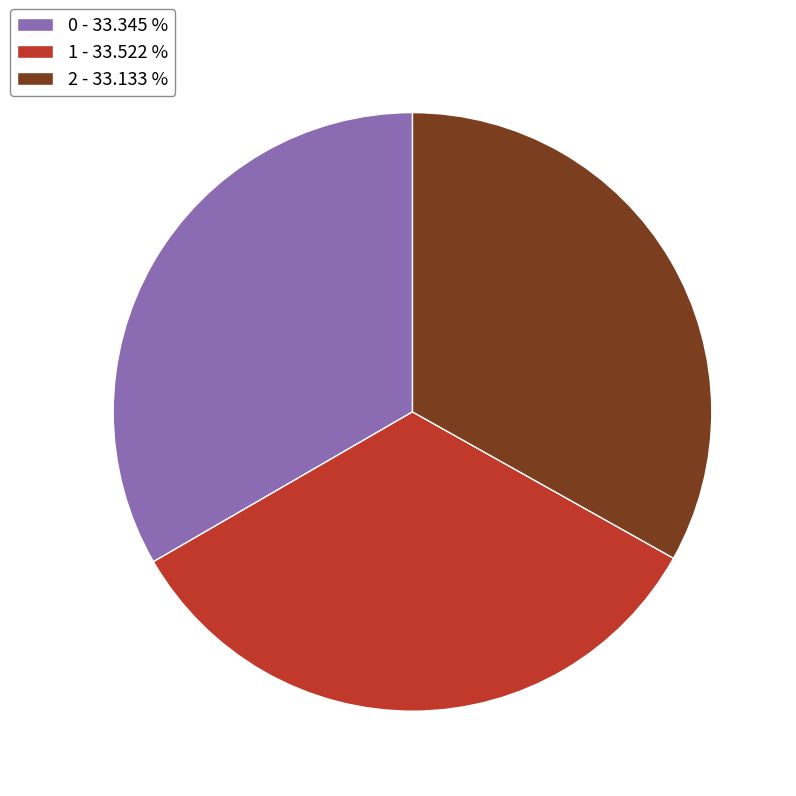

Is it true that 1 is 19% of the pie?

False